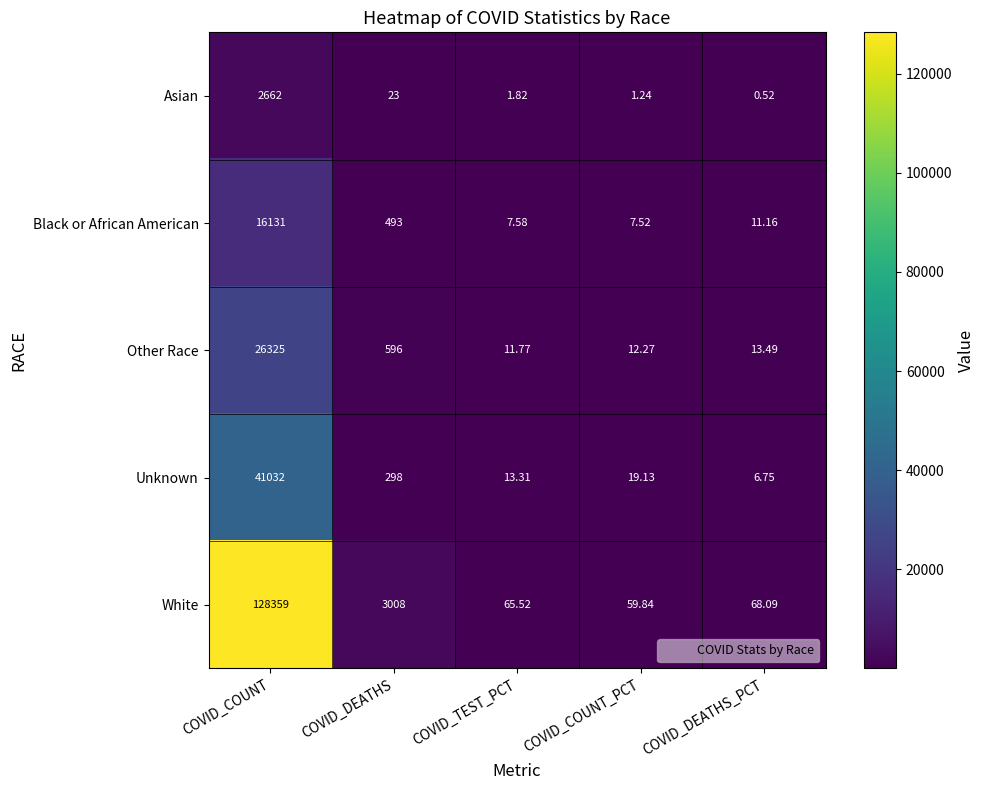

Which category has the highest value in the Other Race series?

COVID_COUNT